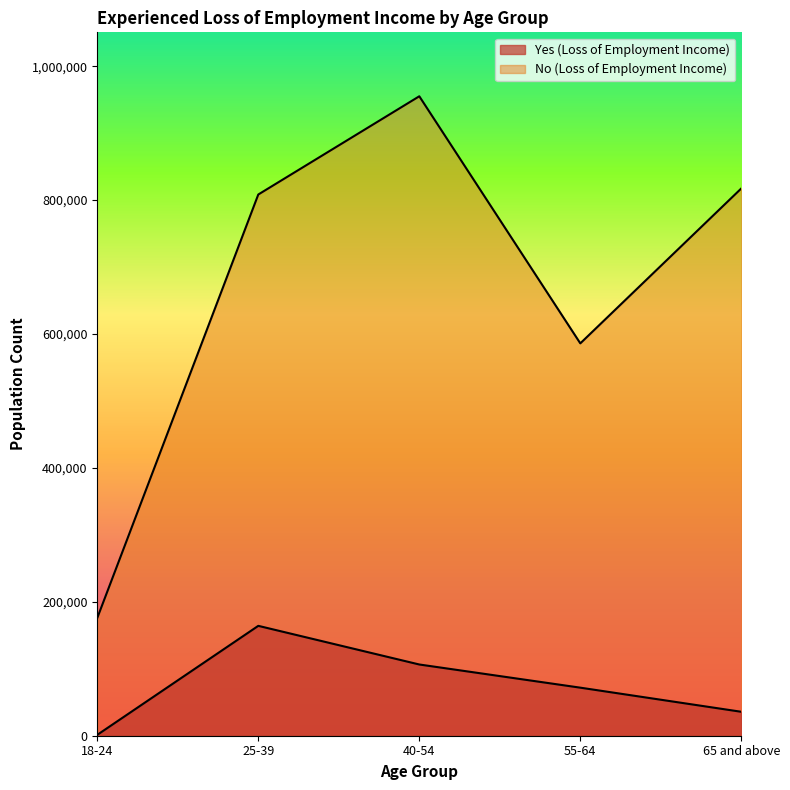

Which label corresponds to the largest value in the chart?

40-54